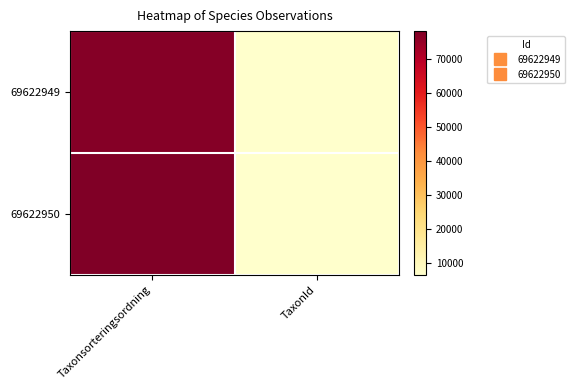

Reading left to right, transcribe all the data shown in this chart.

69622949: Taxonsorteringsordning=77258	TaxonId=6446
69622950: Taxonsorteringsordning=78098	TaxonId=6453